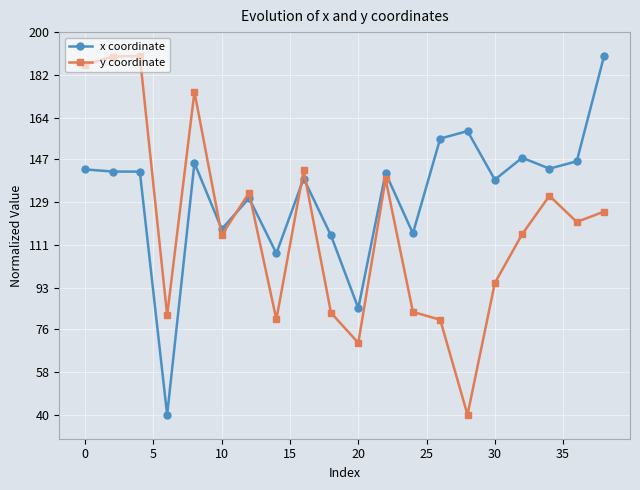

In y coordinate, how many points are lower than both neighbors (excluding endpoints)?

6